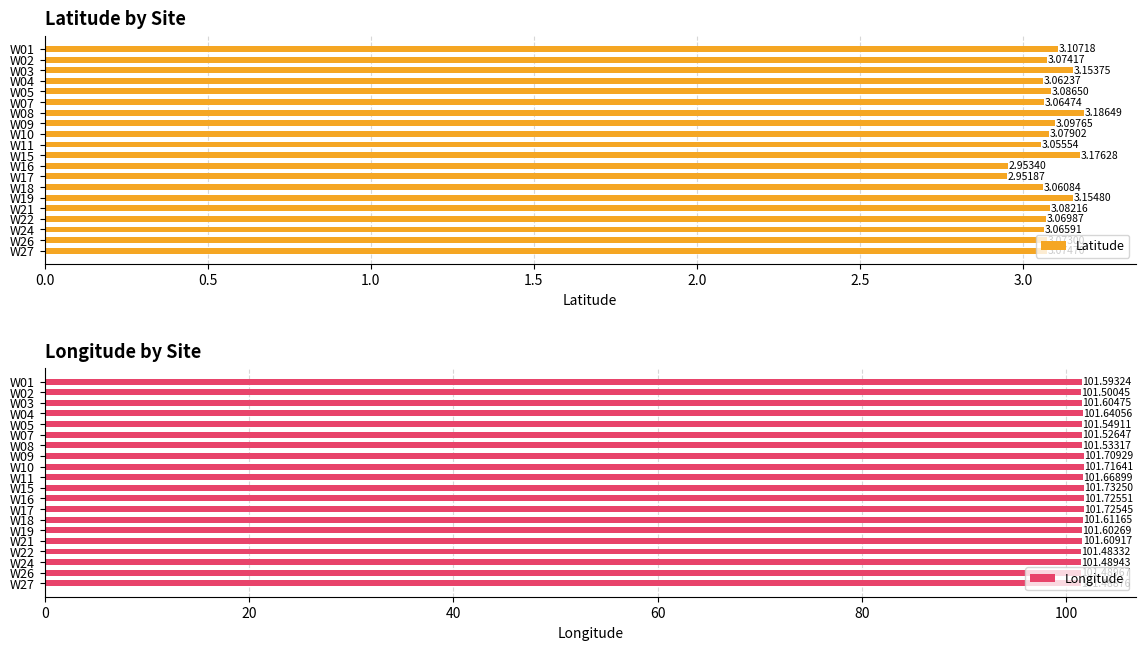

The Latitude series shows 3.1 at W27. True or false?

True